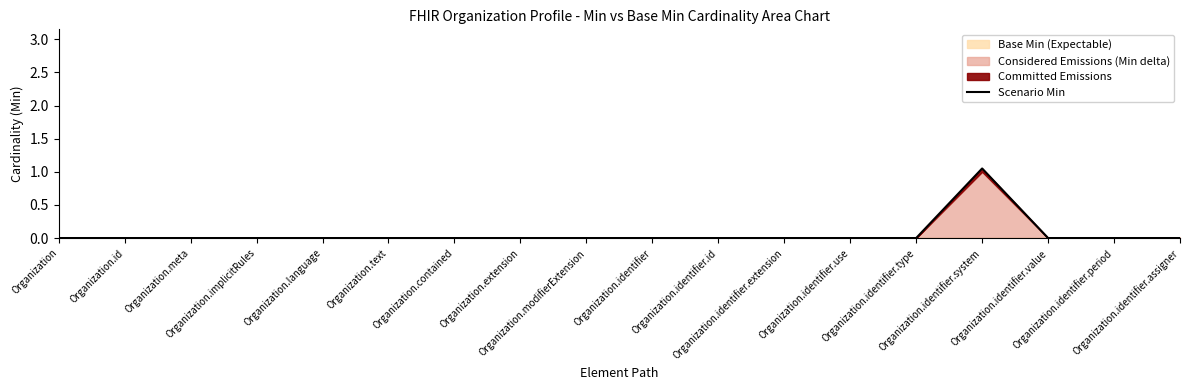

Reading left to right, extract all data points from this chart.

0.0	0.0	0.0	0.0	0.0	0.0	0.0	0.0	0.0	0.0	0.0	0.0	0.0	0.0	1.1	0.0	0.0	0.0